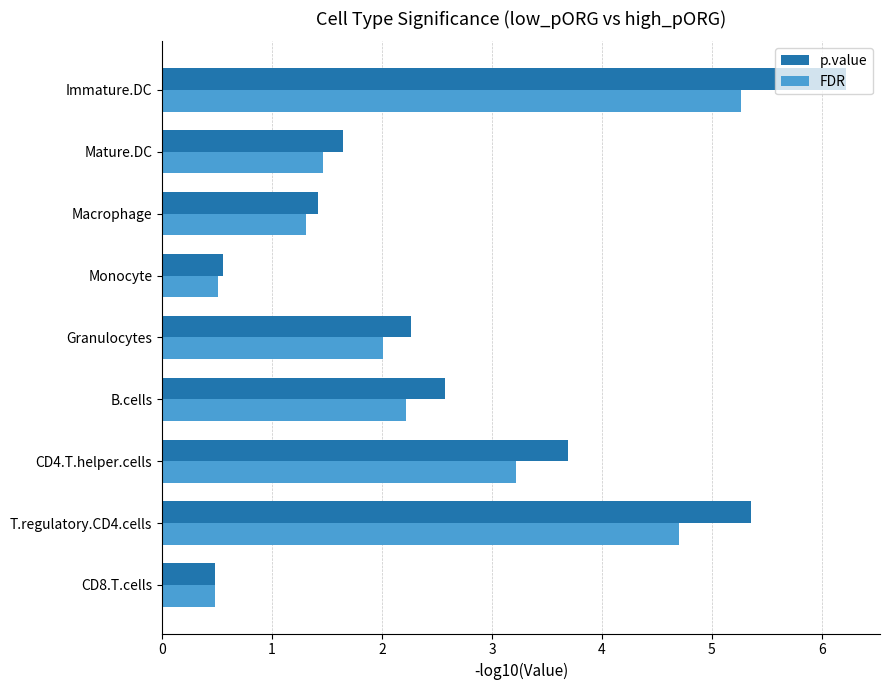

Which series changed the most between Mature.DC and Immature.DC?

p.value